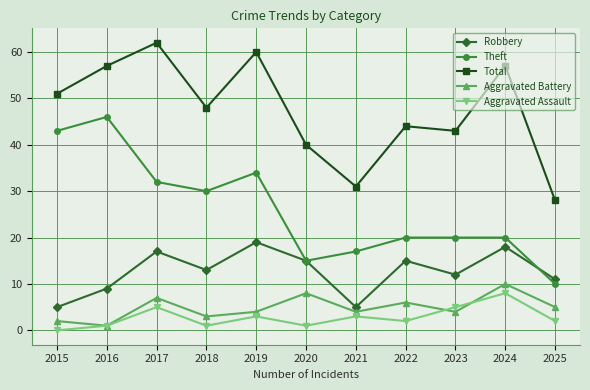

How many interior local valleys does the Aggravated Battery series have?

4